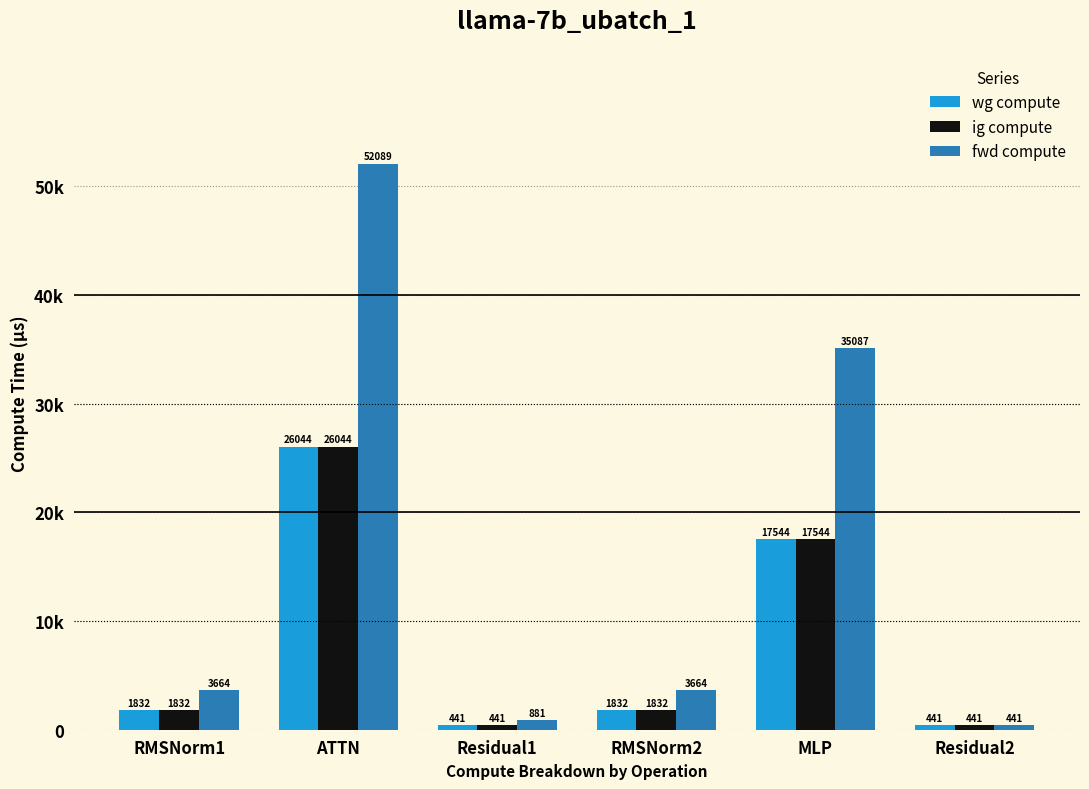

At which category is the sum across all series the highest?

ATTN